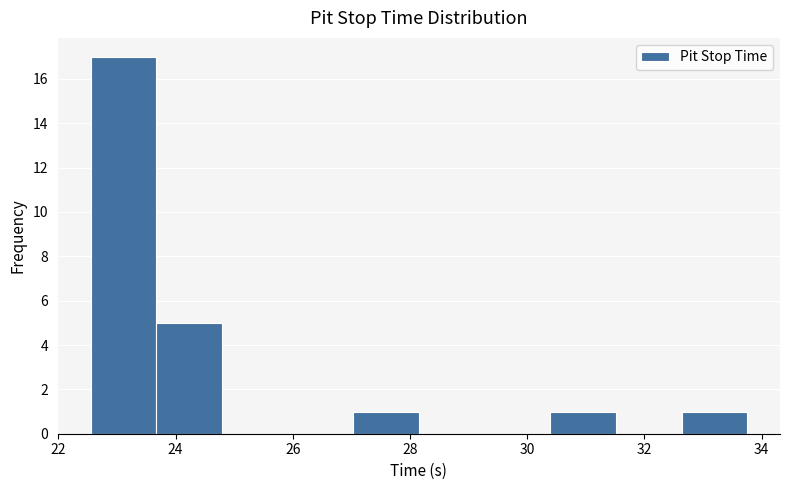

Reading left to right, transcribe this chart: for each bar, give the range it covers on the x-axis and its height. Neither the bar edges nor the heights are printed on the chart, so give them approximately, as read against the axes.

22.6 to 23.6: 17
23.6 to 24.8: 5
24.8 to 26.0: 0
26.0 to 27.0: 0
27.0 to 28.2: 1
28.2 to 29.2: 0
29.2 to 30.4: 0
30.4 to 31.6: 1
31.6 to 32.6: 0
32.6 to 33.8: 1